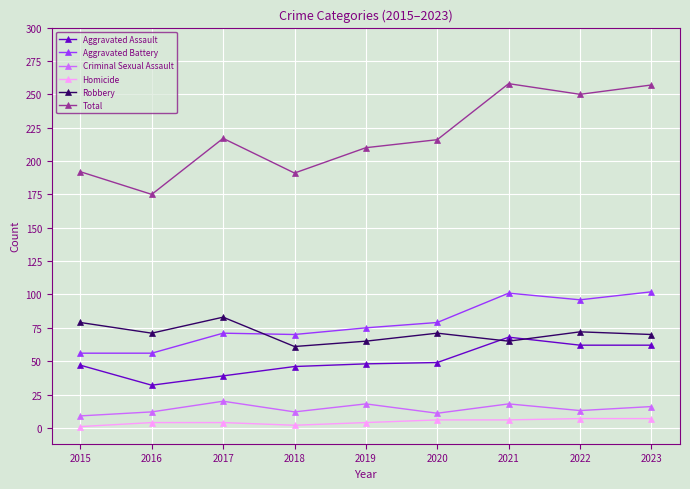

Which series ends up on top after the final intersection of Robbery and Aggravated Assault?

Robbery